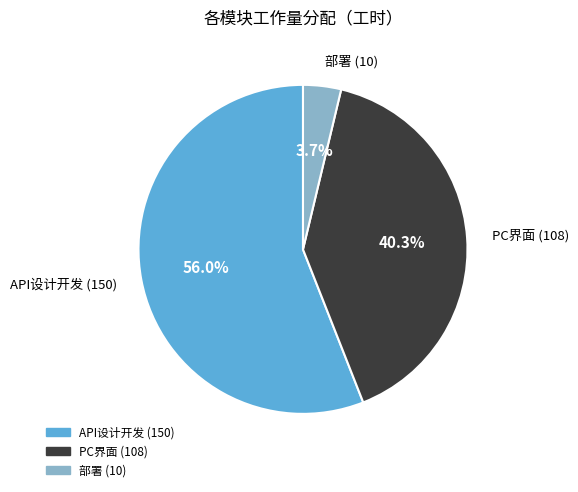

To the nearest percent, what is the difference between the 部署 (10) and API设计开发 (150) slice percentages?

52%